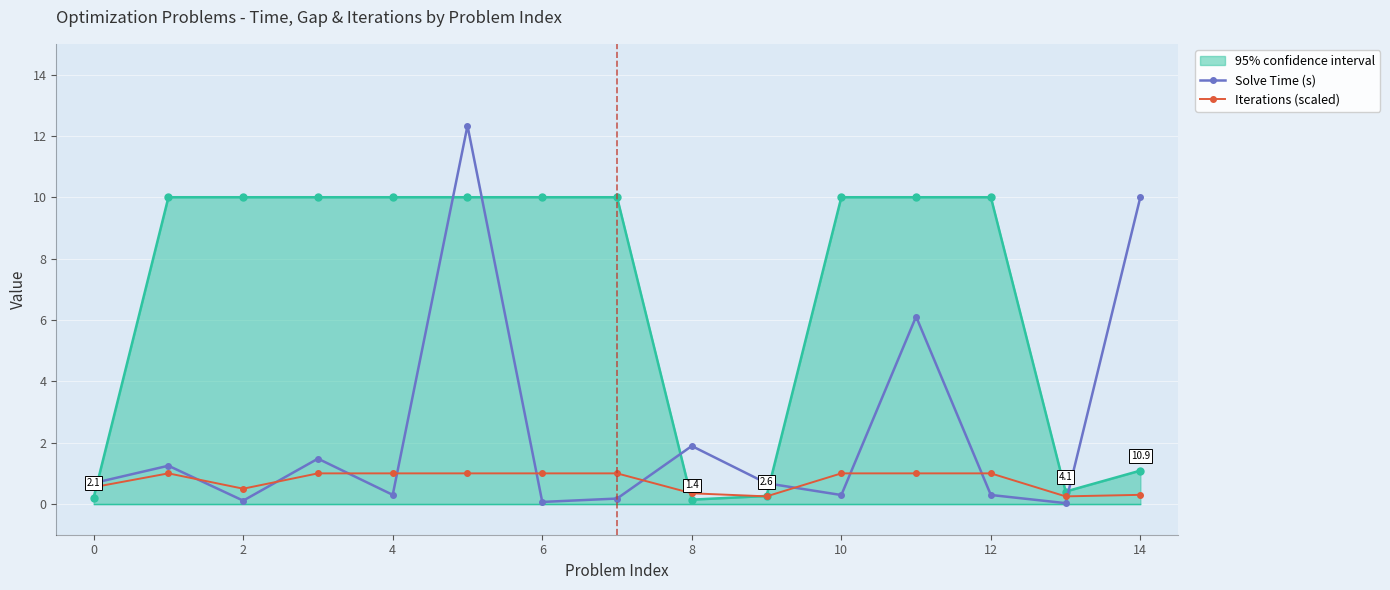

What is the value of the Iterations (scaled) point at the 12th from the left?

1.0